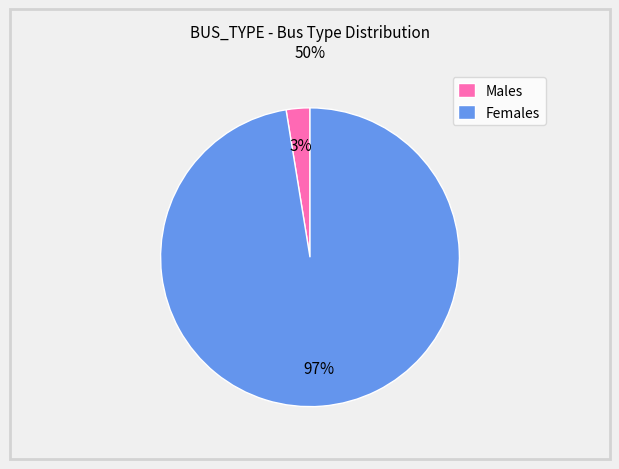

Is there any slice that represents more than half of the pie?

Yes